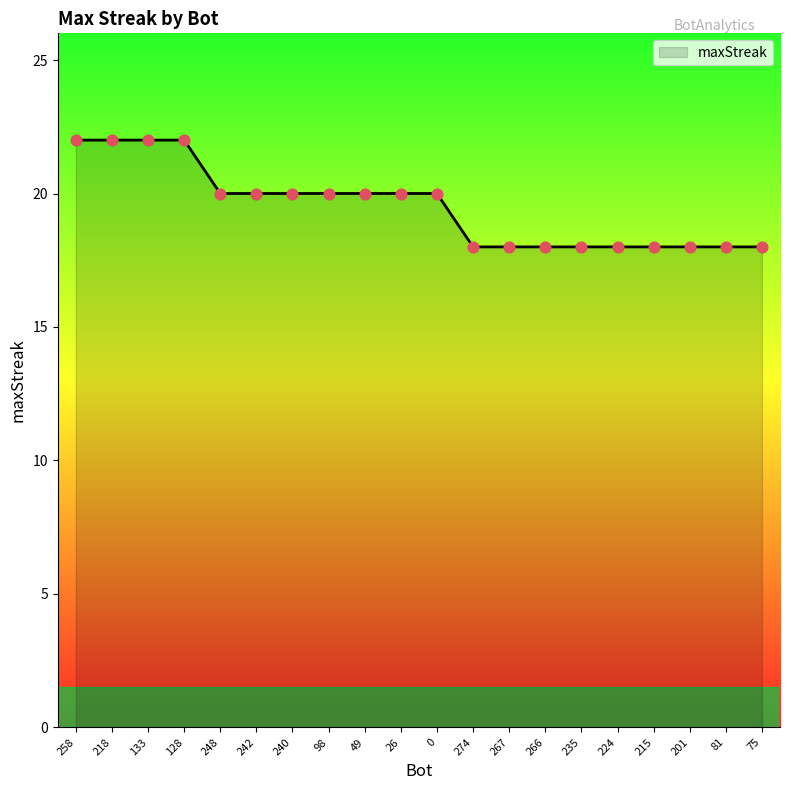

Between 133 and 235, which is larger?

133